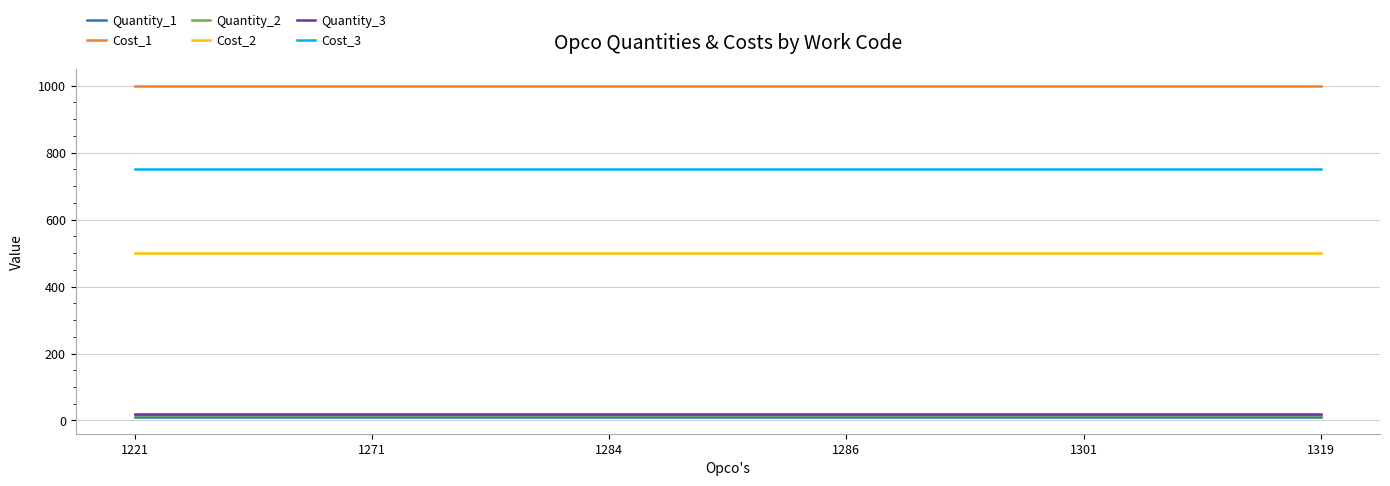

What value does the Cost_1 series have at 1271?

1000